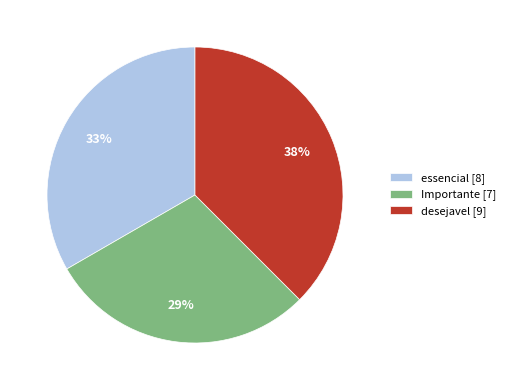

Rank the categories by value from highest to lowest.

desejavel, essencial, Importante